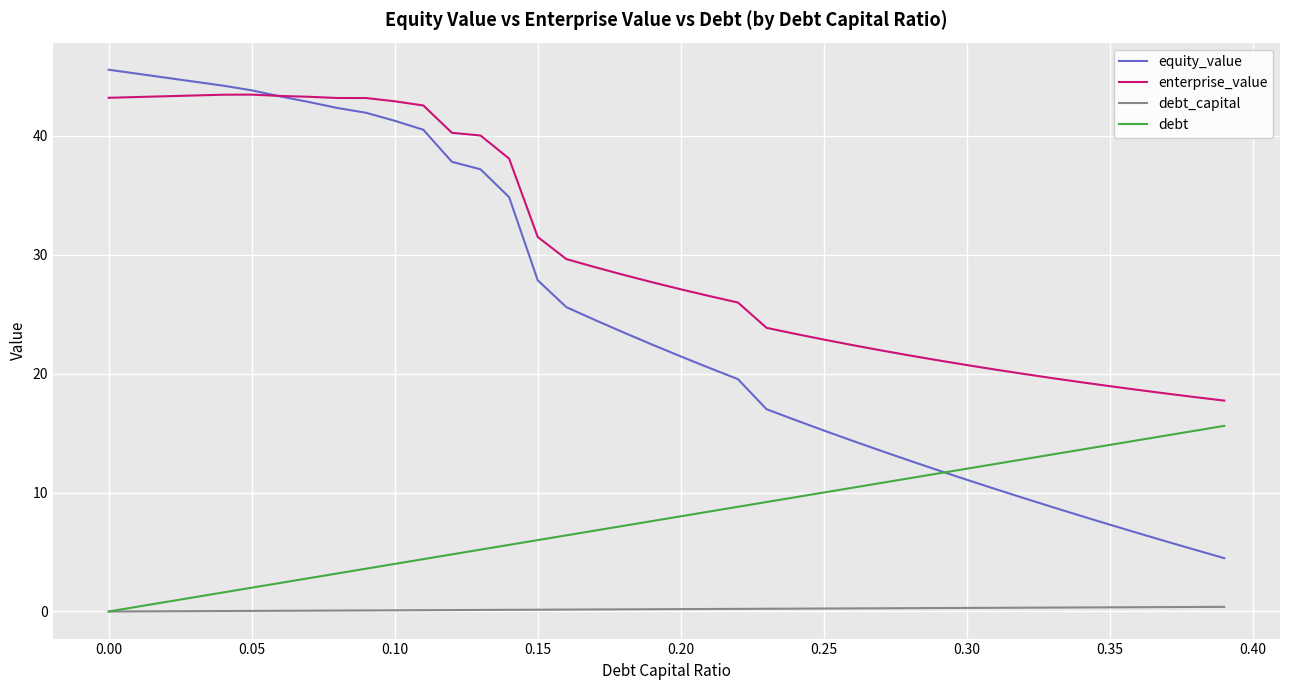

Which series has the largest range (max minus min)?

equity_value